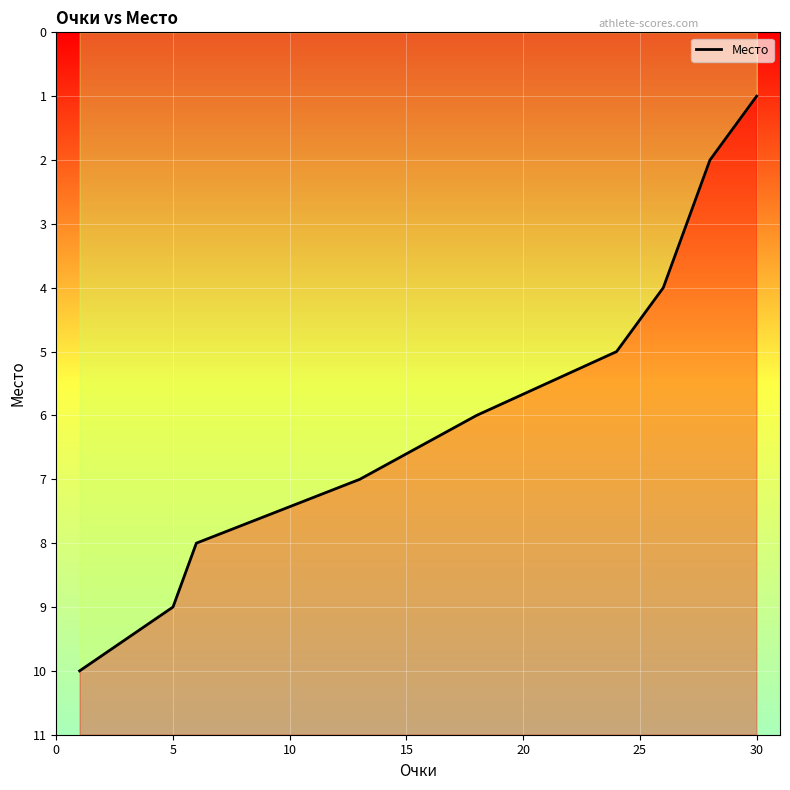

What is the sum of all values?

55